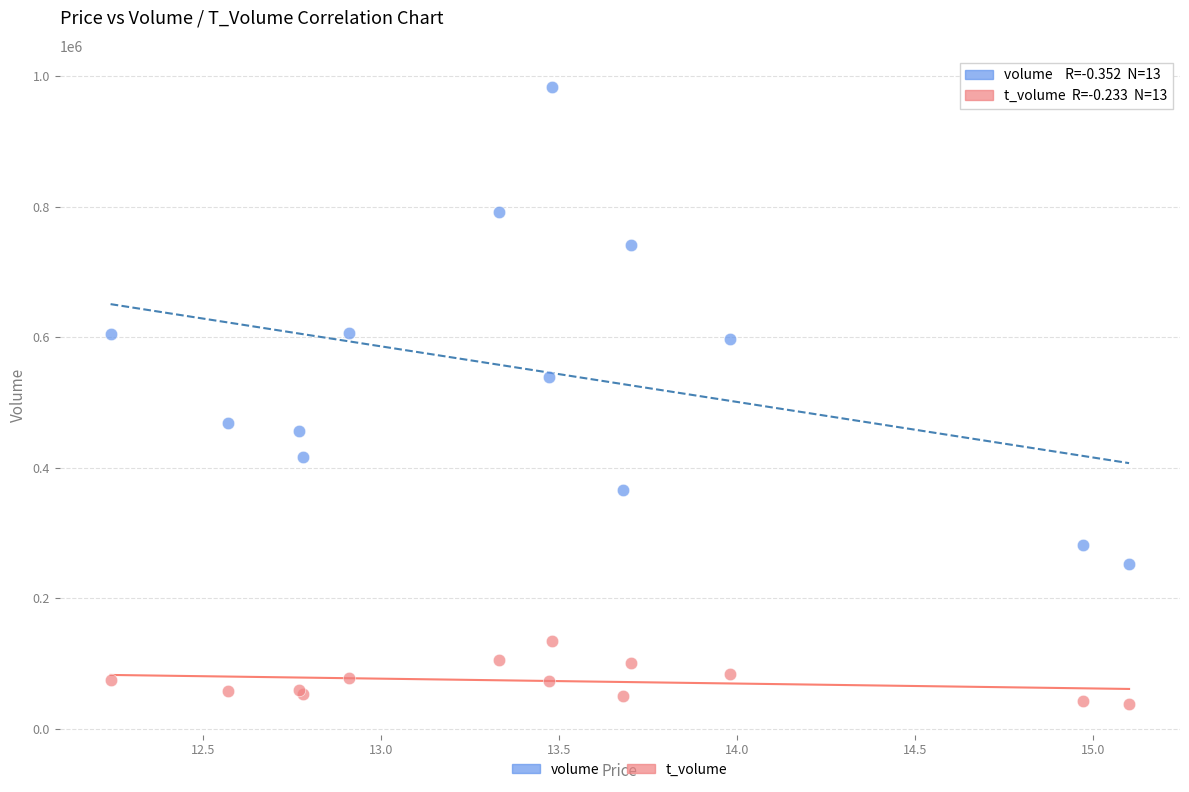

Which series has the widest spread of Y values?

volume